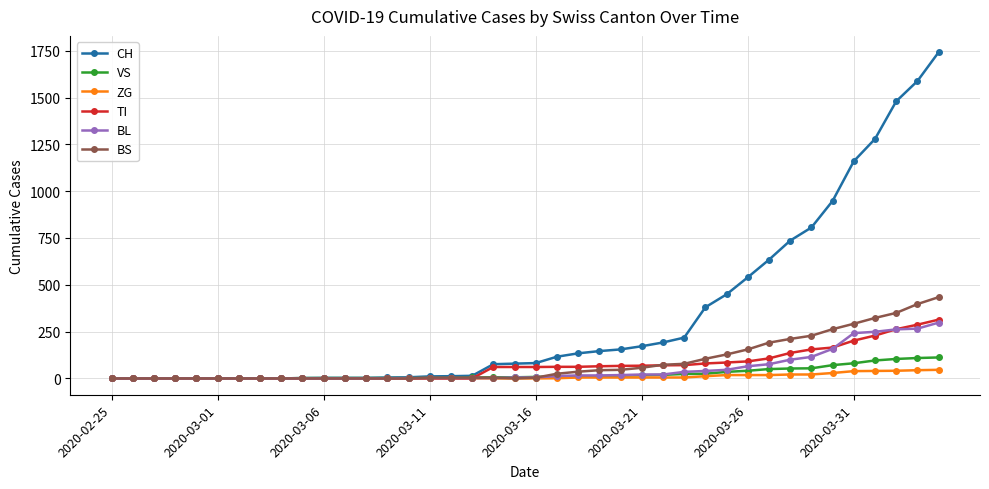

What is the maximum value shown in the chart?

1742